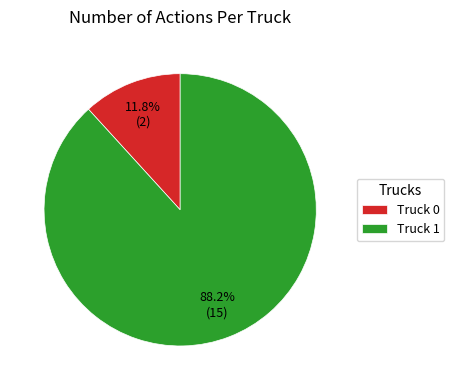

Does Truck 1 account for over 50% of the chart?

Yes